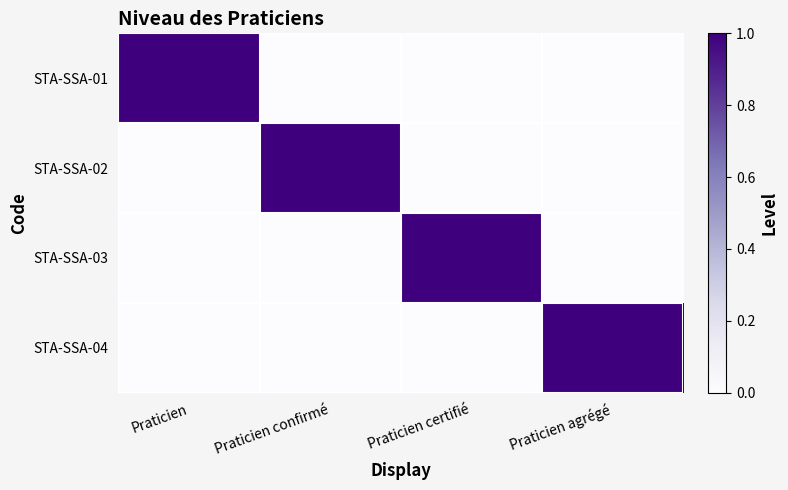

Rank the series at Praticien confirmé from lowest to highest value.

STA-SSA-01, STA-SSA-03, STA-SSA-04, STA-SSA-02